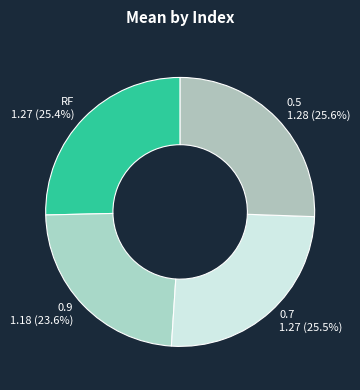

Is there a majority slice in this chart?

No